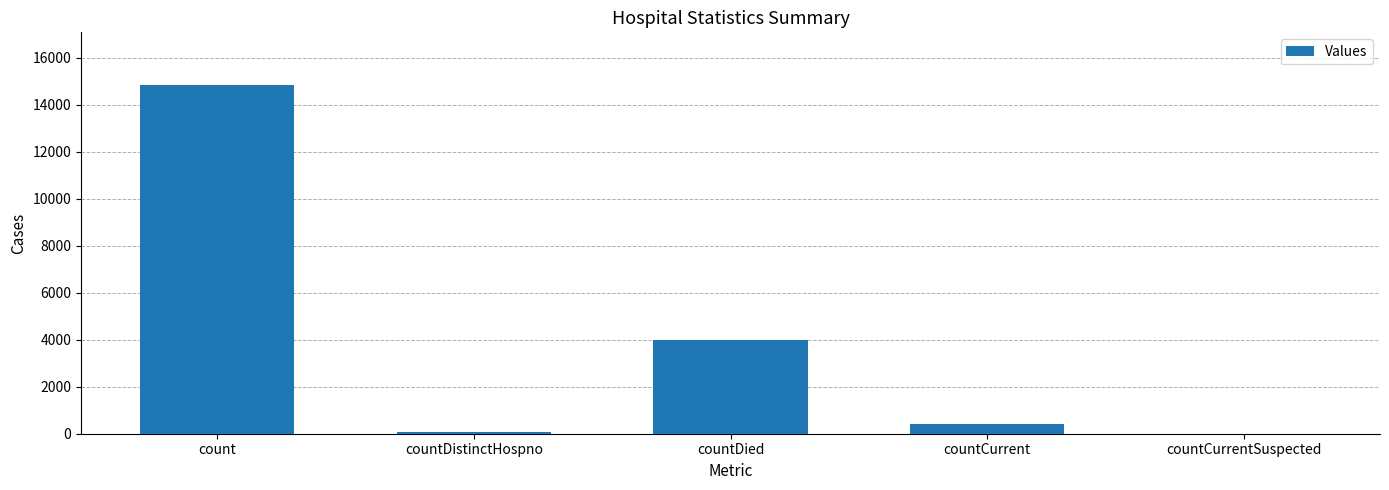

What is the ratio of the value at countDied to the value at countDistinctHospno?

54.1